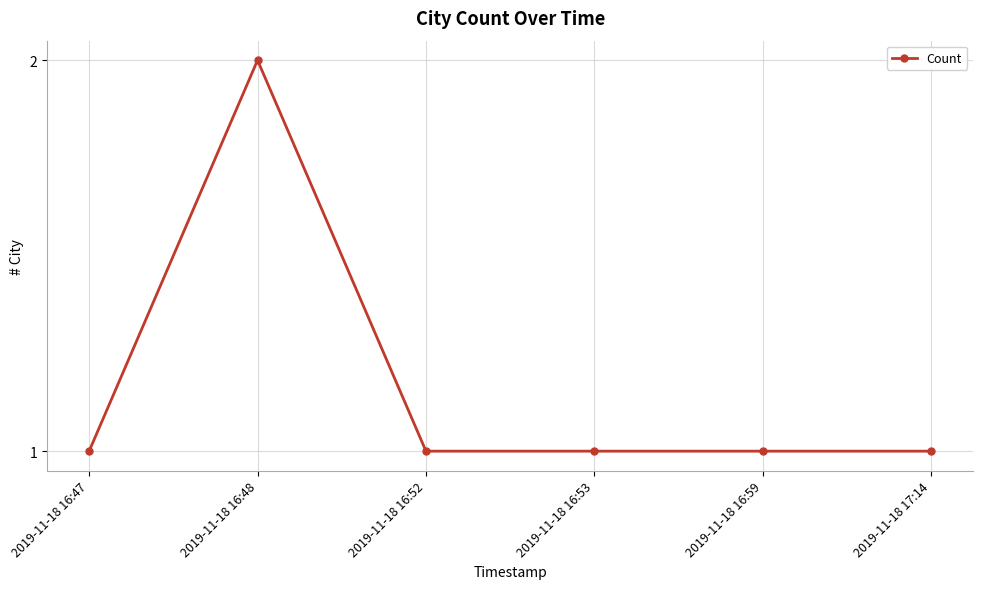

Which has a higher value, 2019-11-18 16:48 or 2019-11-18 16:47?

2019-11-18 16:48